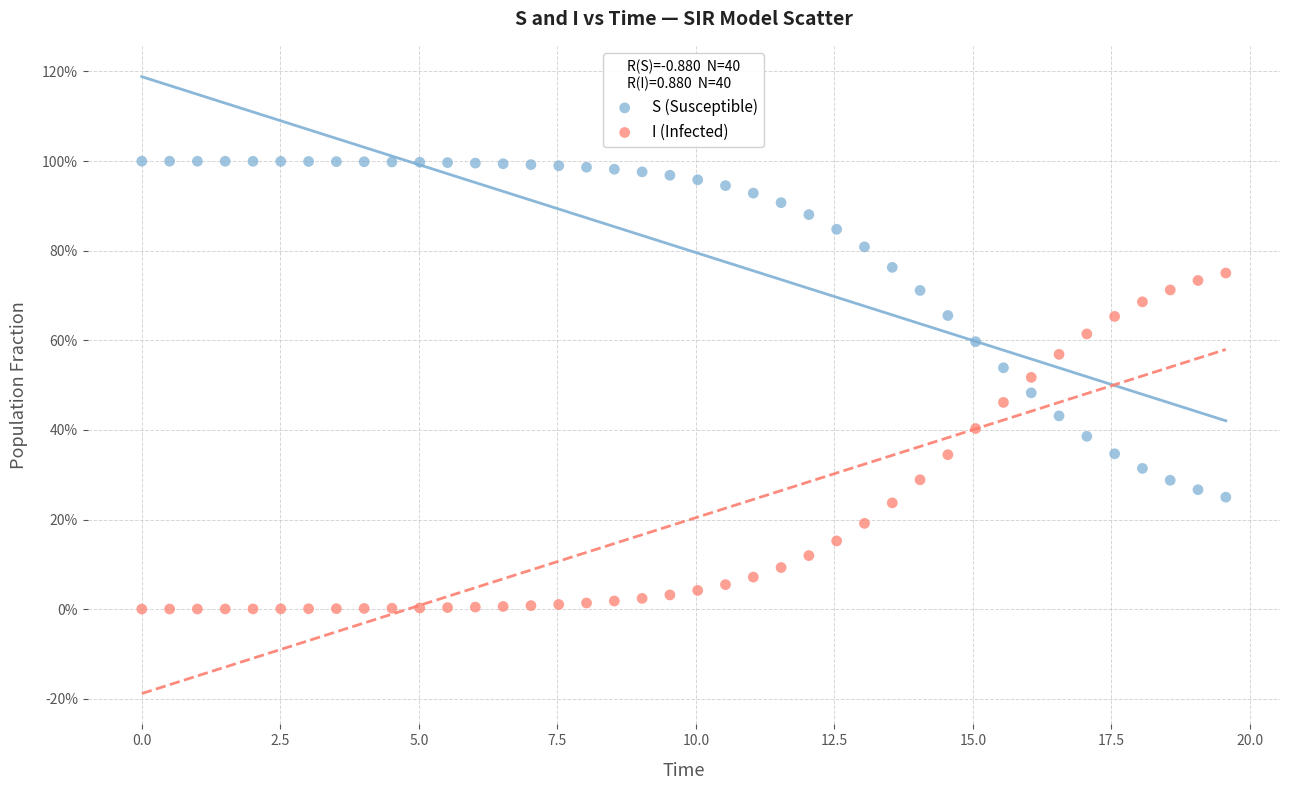

What are all the series names shown in the legend?

S (Susceptible), I (Infected)